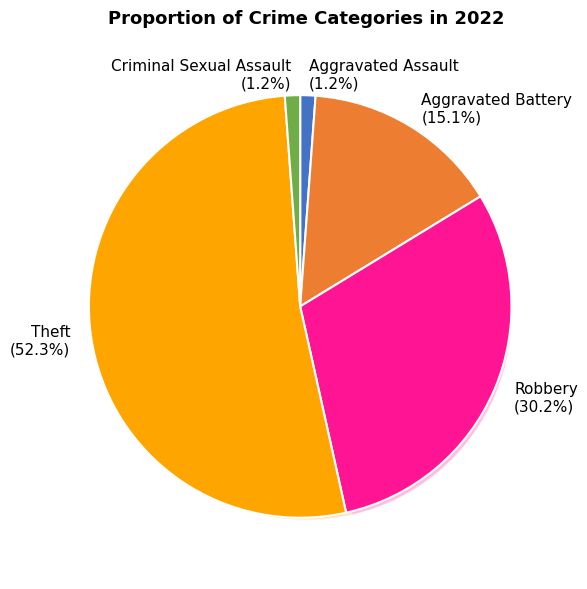

Is there any slice that represents more than half of the pie?

Yes